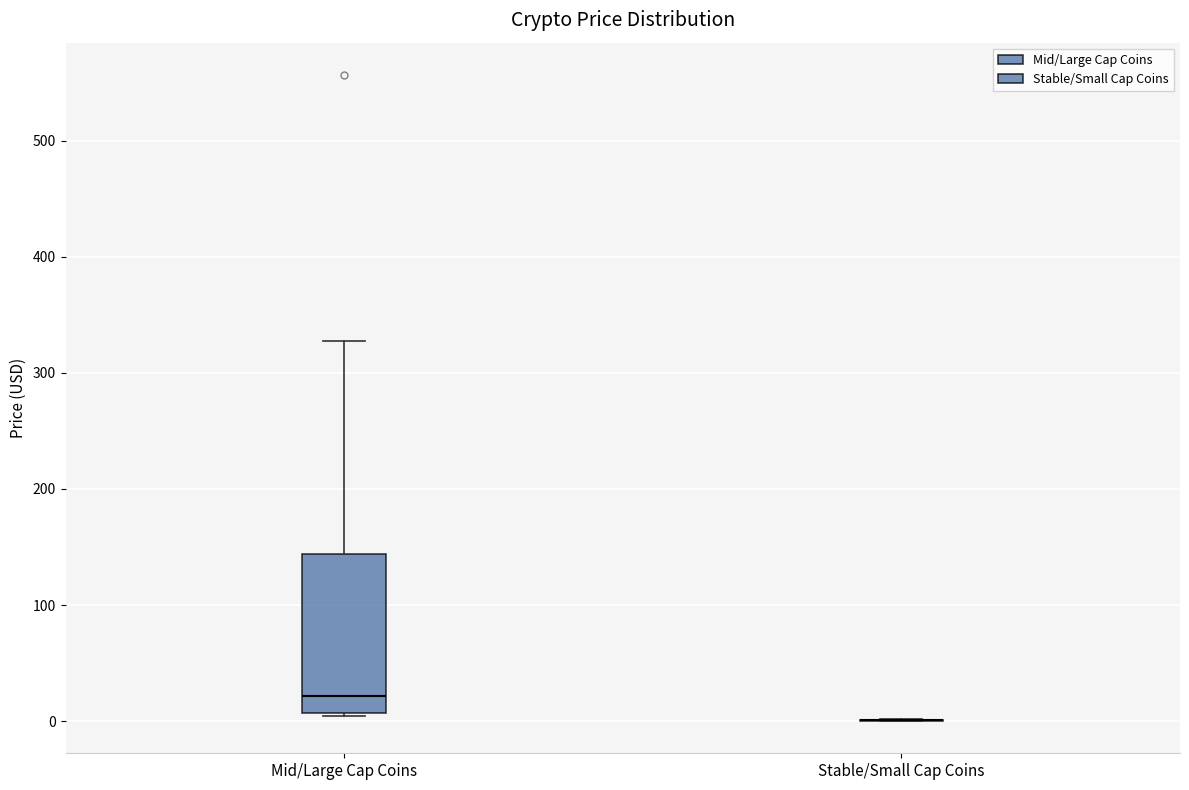

Reading left to right, transcribe this box plot: for each box, give where its median line is, the range the box spans, and where its two whiskers end, as read against the y-axis. The values are not printed on the chart, so give them approximately, as read against the axis.

Mid/Large Cap Coins: median 20, box 10 to 140, whiskers 0 to 330
Stable/Small Cap Coins: box collapsed to a line at 0, whiskers 0 to 0